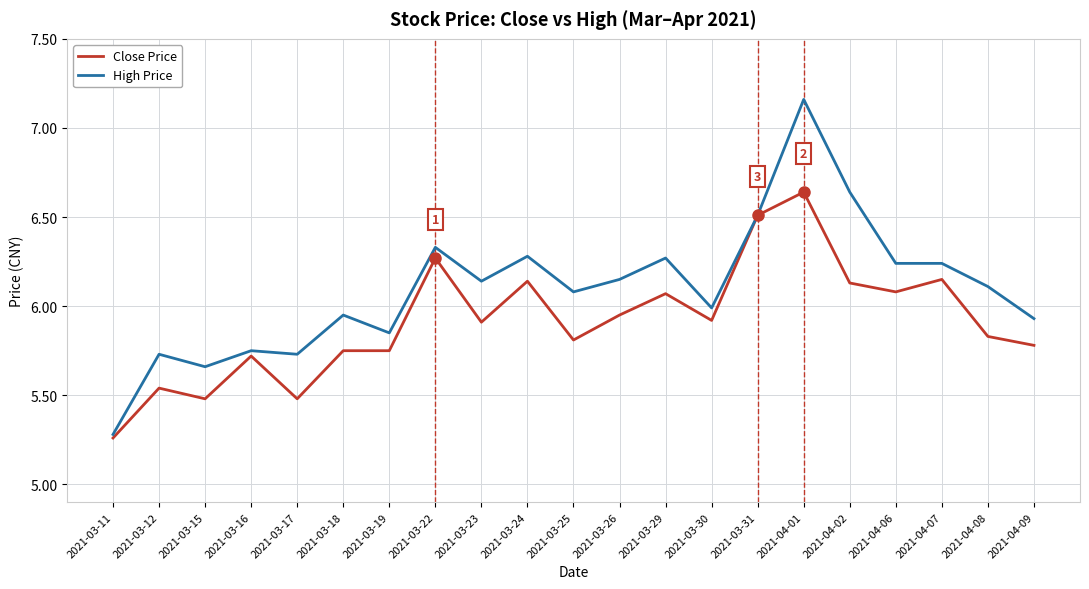

At which category is the sum across all series the highest?

2021-04-01